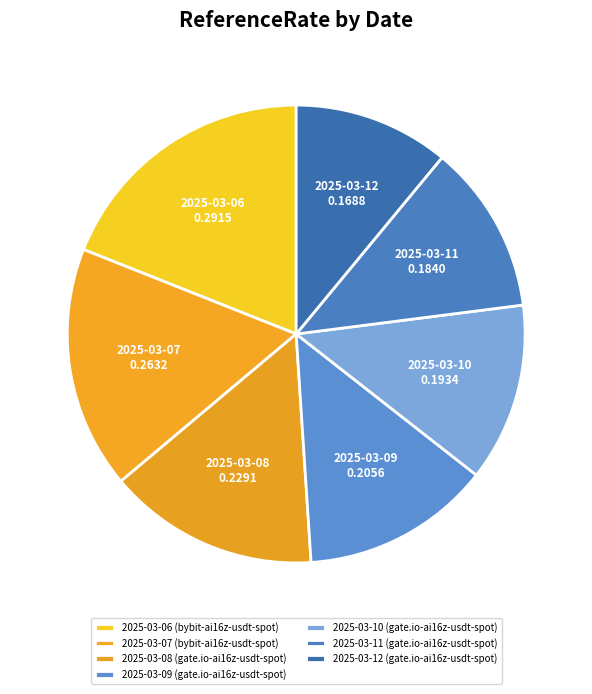

How many slices are in this pie chart?

7